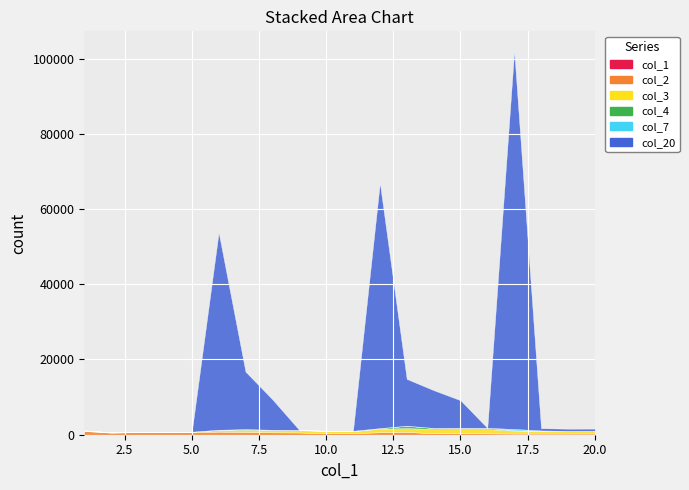

How many lines are shown in the chart?

6